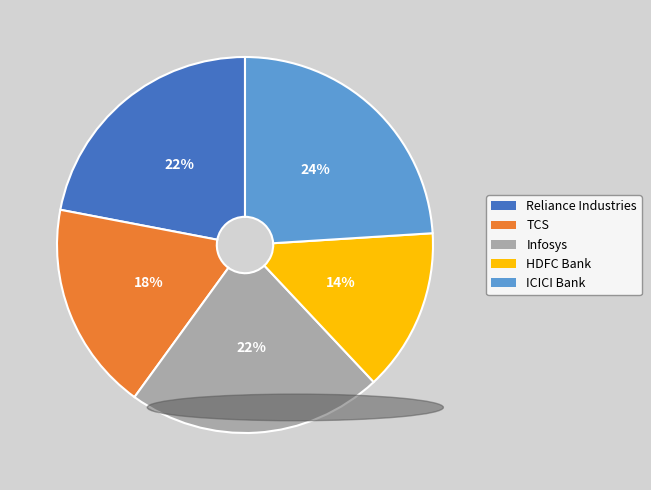

Is the sum of Reliance Industries and TCS greater than half?

No